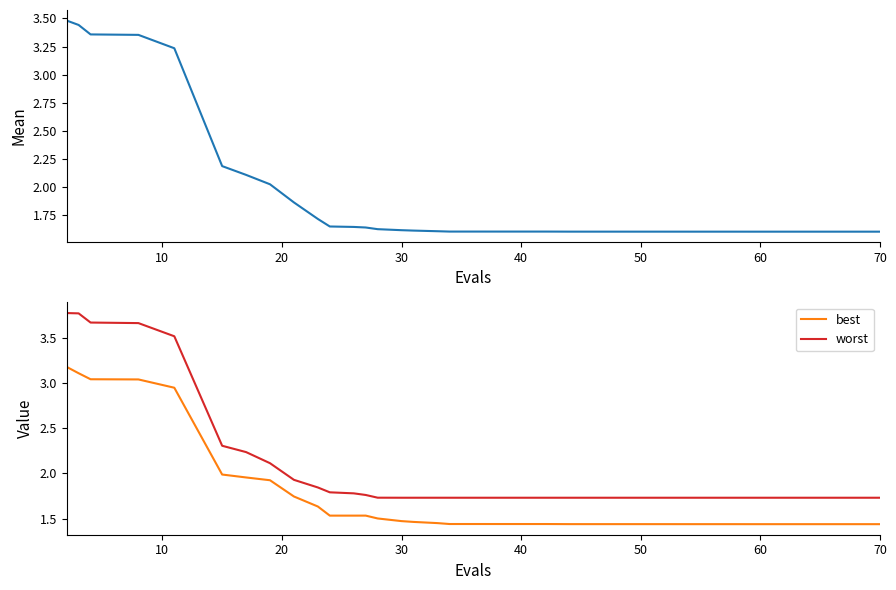

True or false: worst and best cross at least once.

False